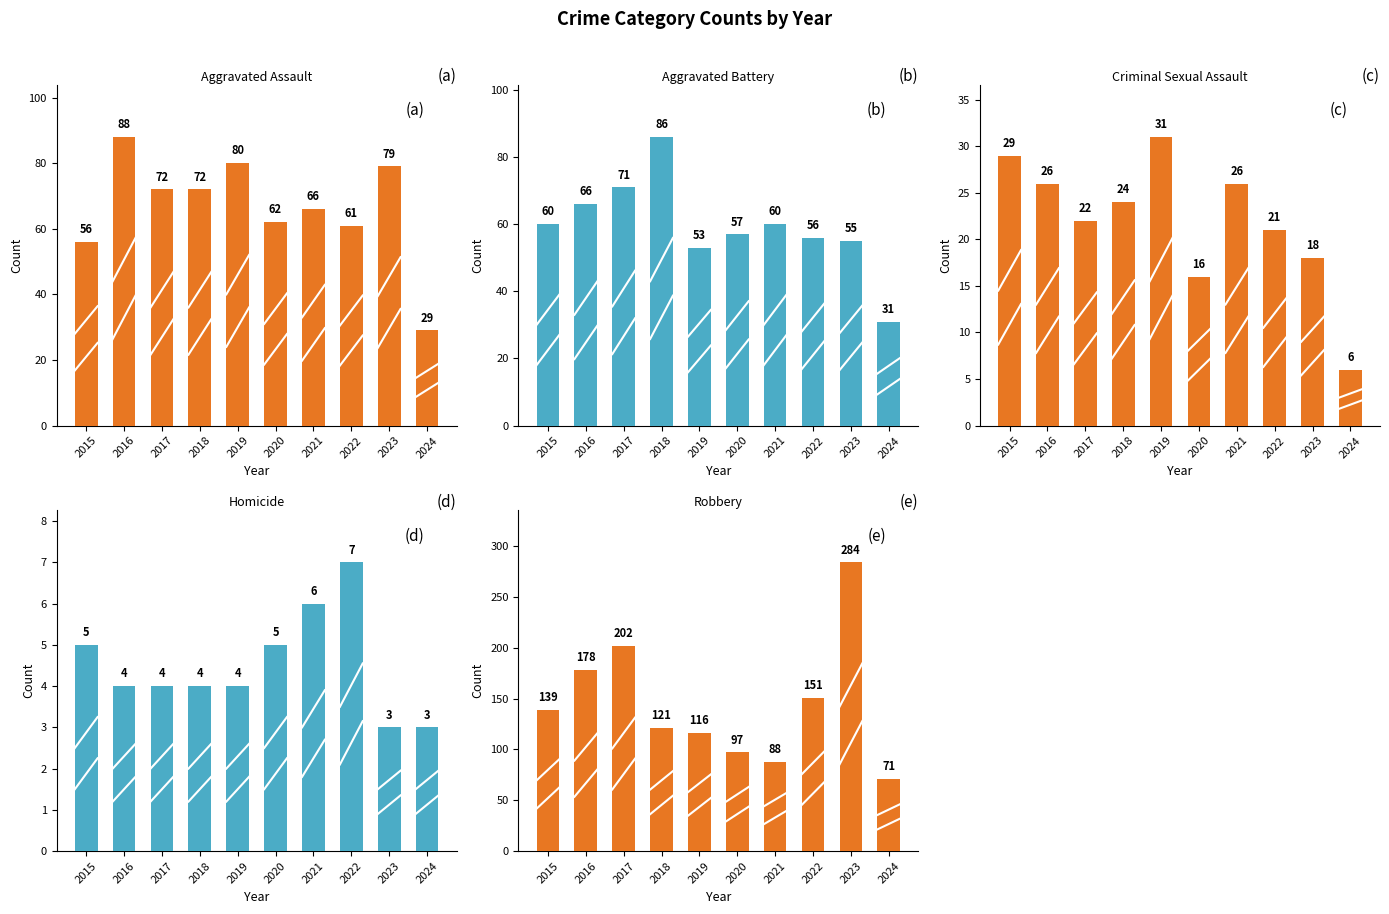

How many data points does each series have?

10